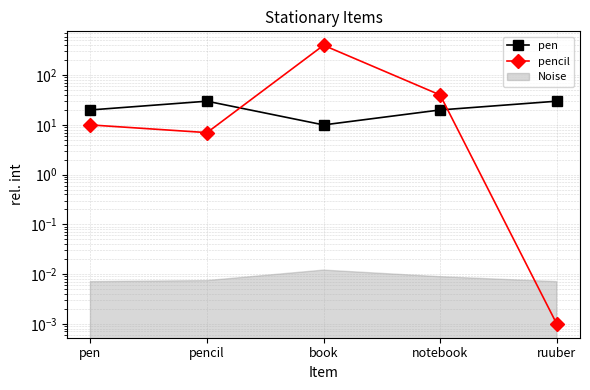

How many lines are shown in the chart?

2